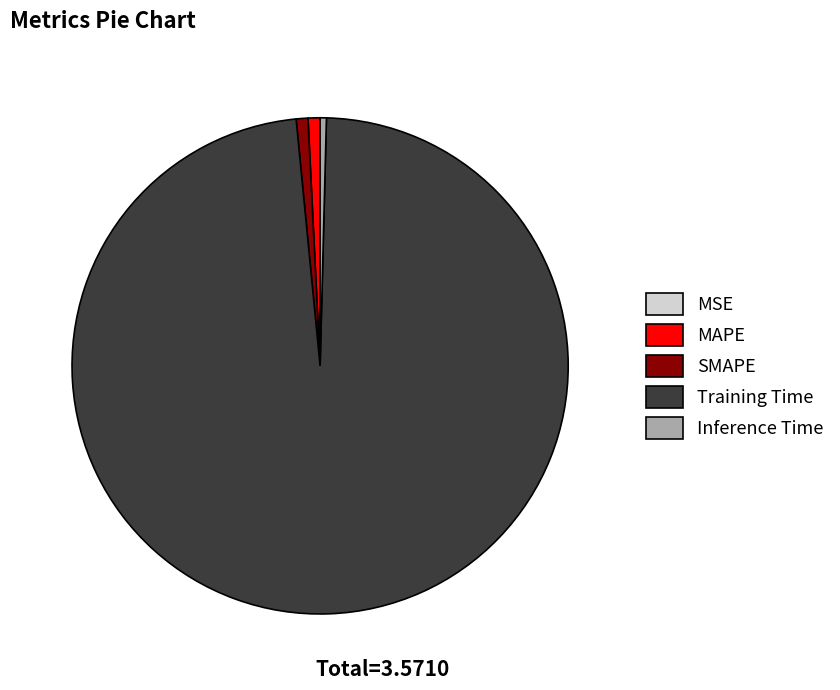

Which category accounts for the majority?

Training Time